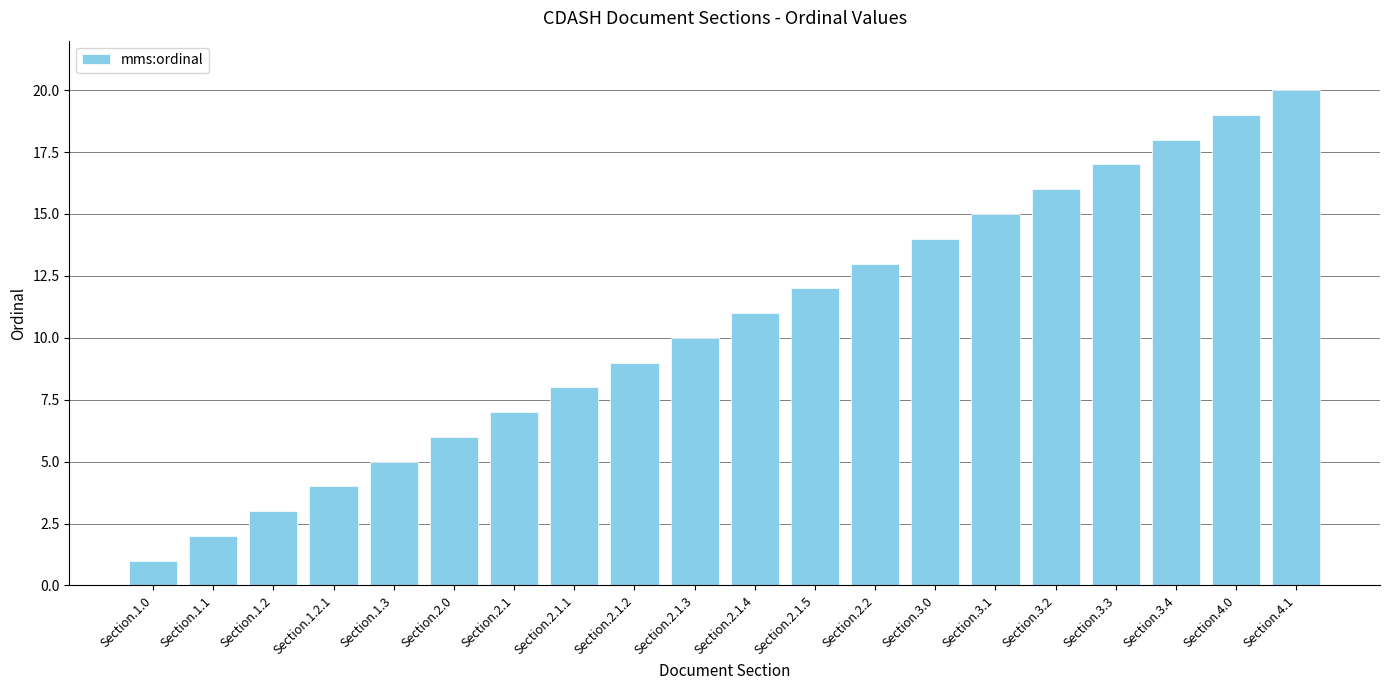

Which category has the highest value across all series?

Section.4.1